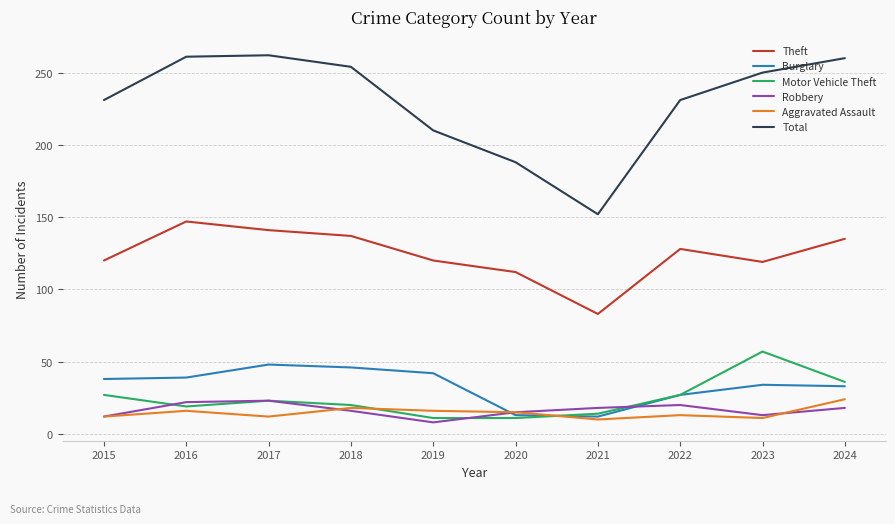

The value of Robbery at 2020 is 15. True or false?

True